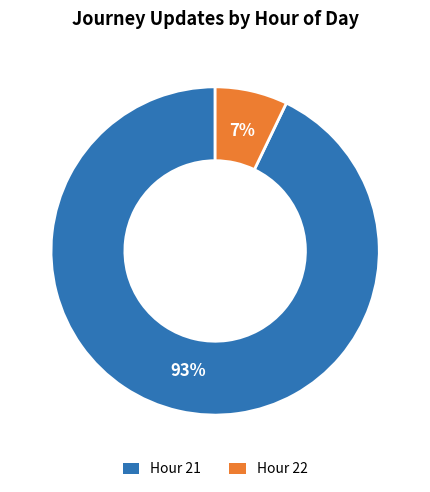

What is the smallest slice in the pie chart?

Hour 22